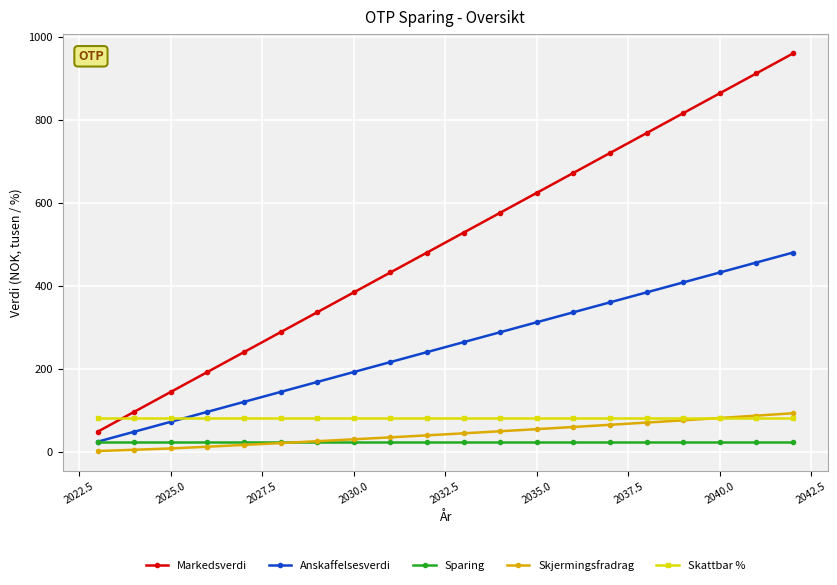

What is the lowest value of the Sparing series?

24.0